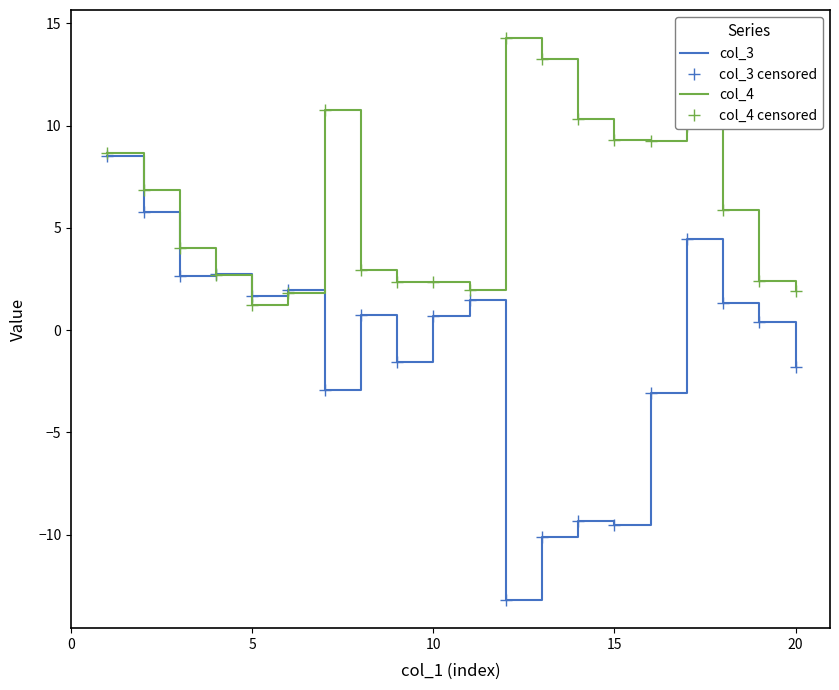

How many data points in col_3 censored are above 0?

12